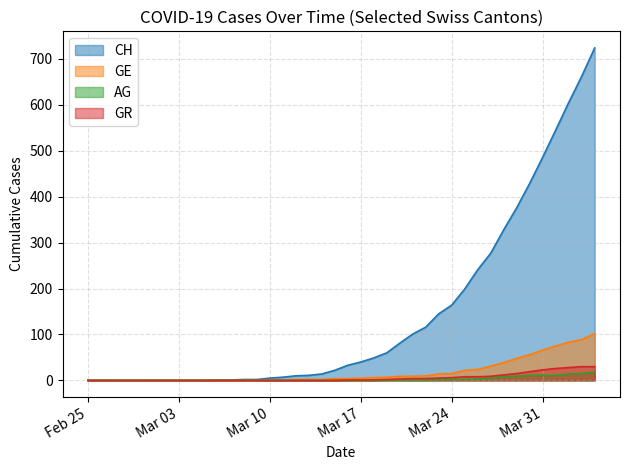

Does the chart display data point markers on the line(s)?

No